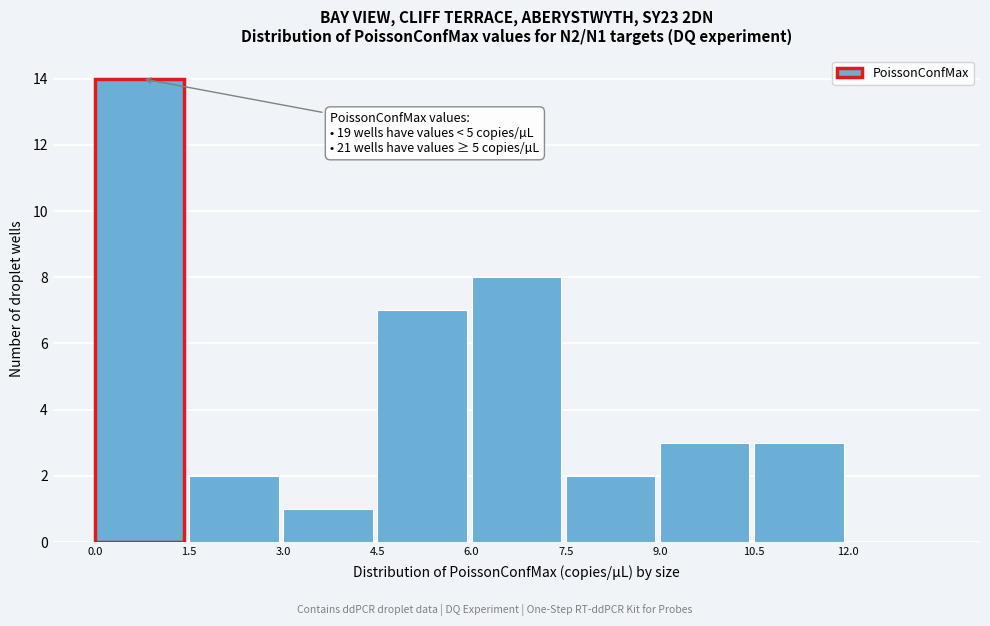

Over which range of the x-axis is the bar tallest?

0.0 to 1.5